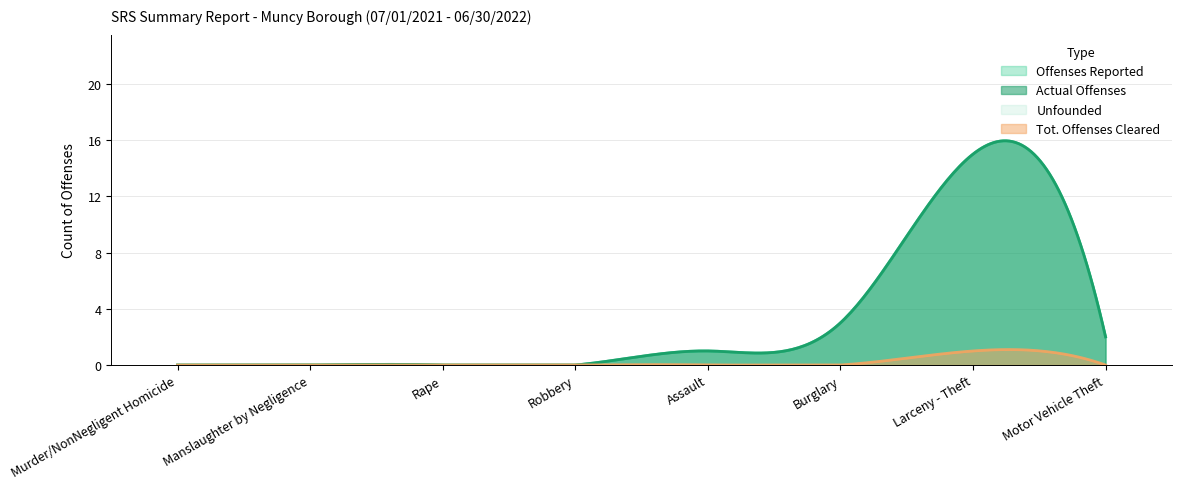

What are all the series names shown in the legend?

Offenses Reported, Actual Offenses, Unfounded, Tot. Offenses Cleared